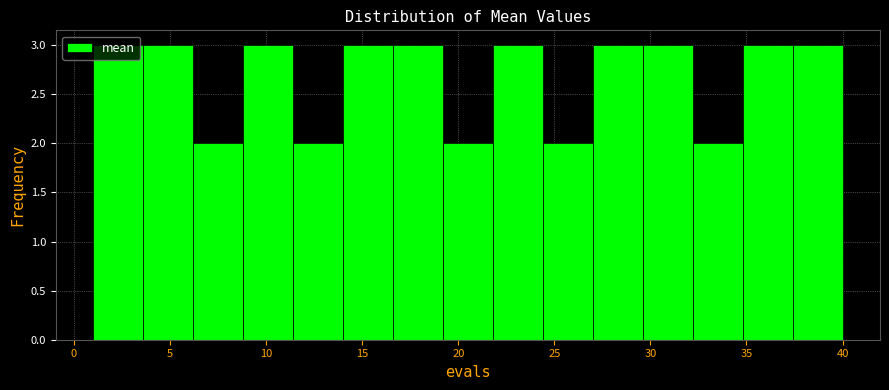

What is the height of the bar covering 8.8 to 11.4 on the x-axis? Neither the bar edges nor the heights are printed on the chart, so give them approximately, as read against the axes.

3